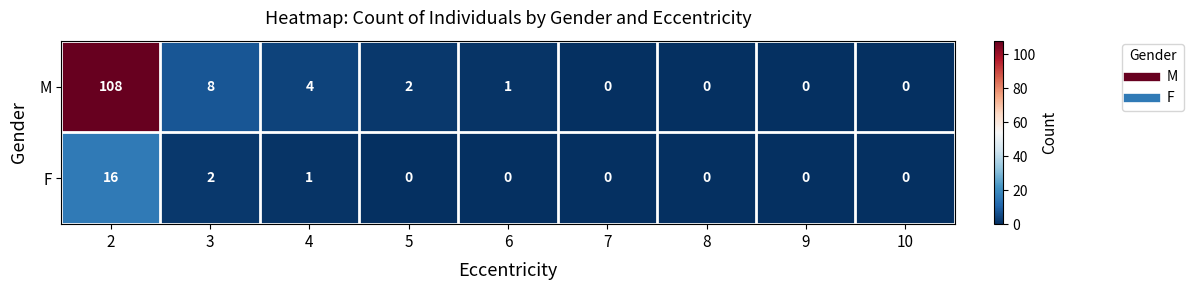

List the series in order of their peak value, highest first.

M, F